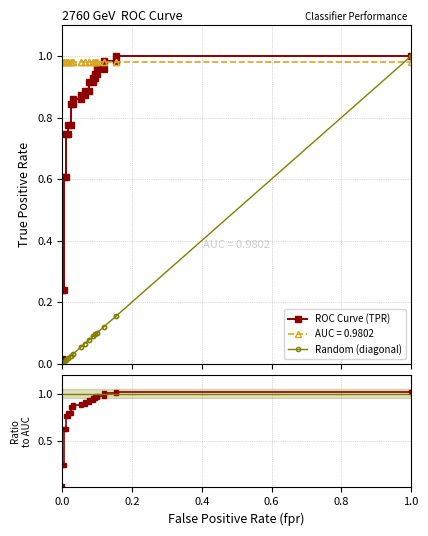

Reading left to right, extract all data points from this chart.

ROC Curve (TPR): 0.0	0.2	0.2	0.6	0.6	0.7	0.7	0.8	0.8	0.8	0.8	0.9	0.9	0.9	0.9	0.9	0.9	0.9	0.9	0.9	0.9	0.9	0.9	1.0	1.0	1.0	1.0	1.0	1.0
Random (diagonal): 0.0	0.0	0.0	0.0	0.0	0.0	0.0	0.0	0.0	0.0	0.0	0.0	0.1	0.1	0.1	0.1	0.1	0.1	0.1	0.1	0.1	0.1	0.1	0.1	0.1	0.1	0.2	0.2	1.0
TPR / AUC: 0.0	0.2	0.2	0.6	0.6	0.8	0.8	0.8	0.8	0.9	0.9	0.9	0.9	0.9	0.9	0.9	0.9	0.9	0.9	0.9	0.9	1.0	1.0	1.0	1.0	1.0	1.0	1.0	1.0